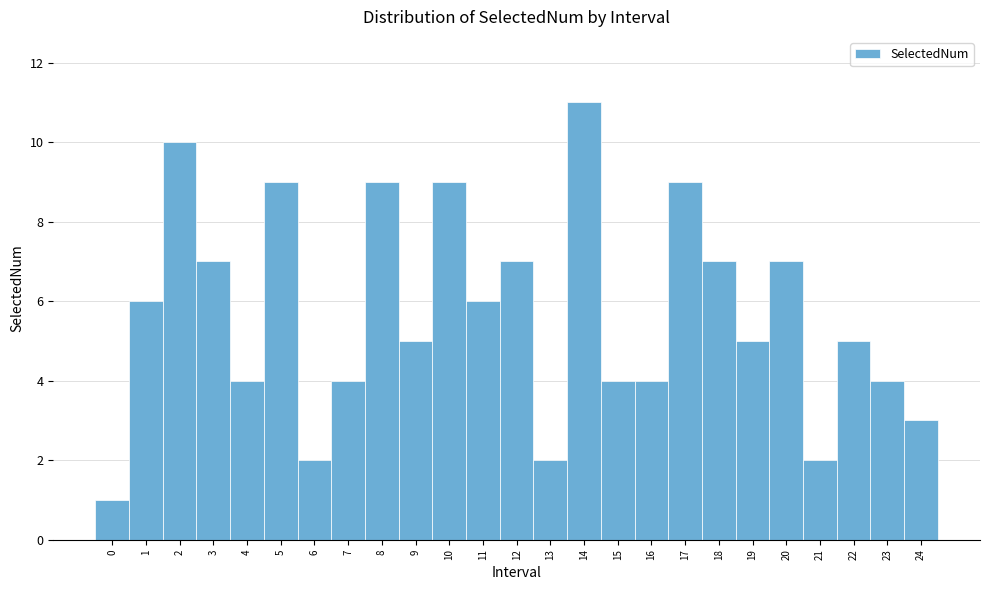

Reading left to right, list every bar in this chart as the range it spans on the x-axis followed by its height. The values are not printed on the chart, so give them approximately, as read against the axis.

-0.5 to 0.5: 1
0.5 to 1.5: 6
1.5 to 2.5: 10
2.5 to 3.5: 7
3.5 to 4.5: 4
4.5 to 5.5: 9
5.5 to 6.5: 2
6.5 to 7.5: 4
7.5 to 8.5: 9
8.5 to 9.5: 5
9.5 to 10.5: 9
10.5 to 11.5: 6
11.5 to 12.5: 7
12.5 to 13.5: 2
13.5 to 14.5: 11
14.5 to 15.5: 4
15.5 to 16.5: 4
16.5 to 17.5: 9
17.5 to 18.5: 7
18.5 to 19.5: 5
19.5 to 20.5: 7
20.5 to 21.5: 2
21.5 to 22.5: 5
22.5 to 23.5: 4
23.5 to 24.5: 3